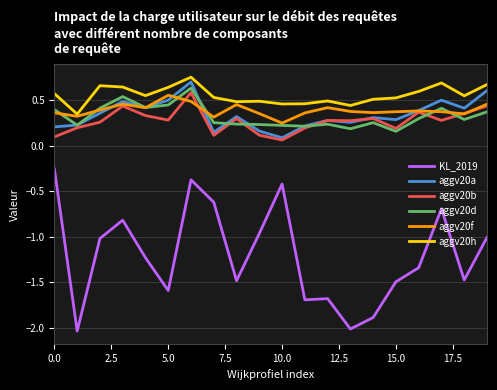

Which series has the largest total across all categories?

aggv20h